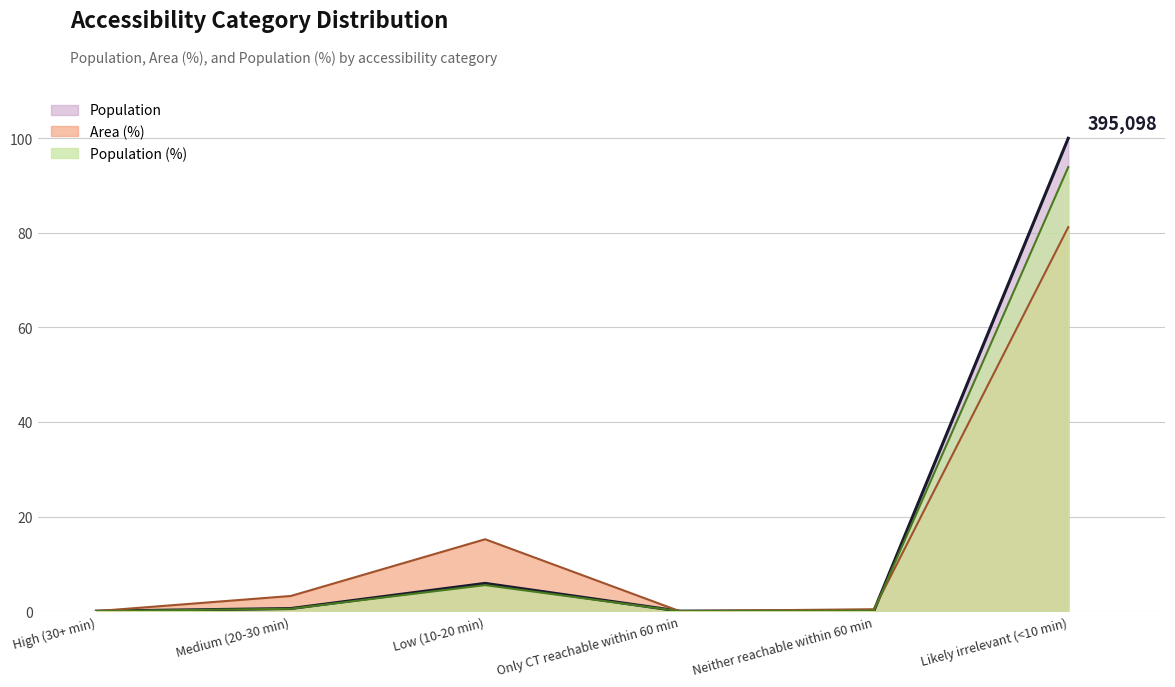

Reading left to right, extract all data points from this chart.

Population: 0.0	0.5	5.9	0.0	0.1	100.0
Area (%): 0.0	3.2	15.2	0.0	0.4	81.2
Population (%): 0.0	0.5	5.5	0.0	0.1	93.9